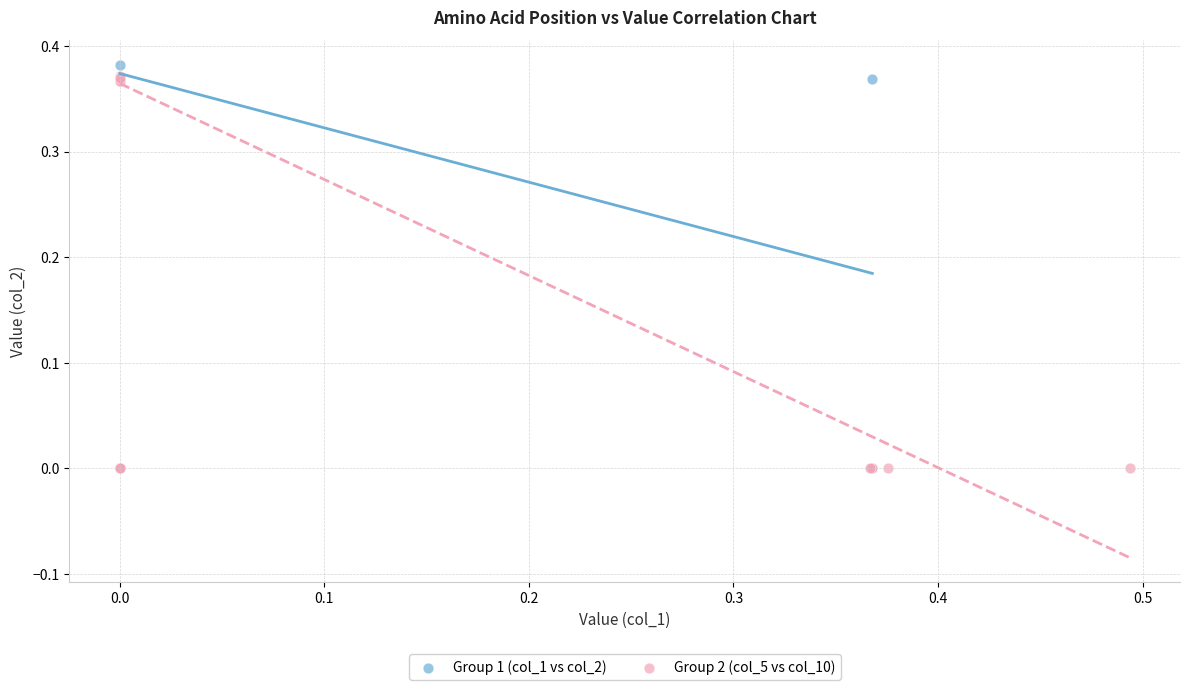

Which series has the widest spread of Y values?

Group 1 (col_1 vs col_2)